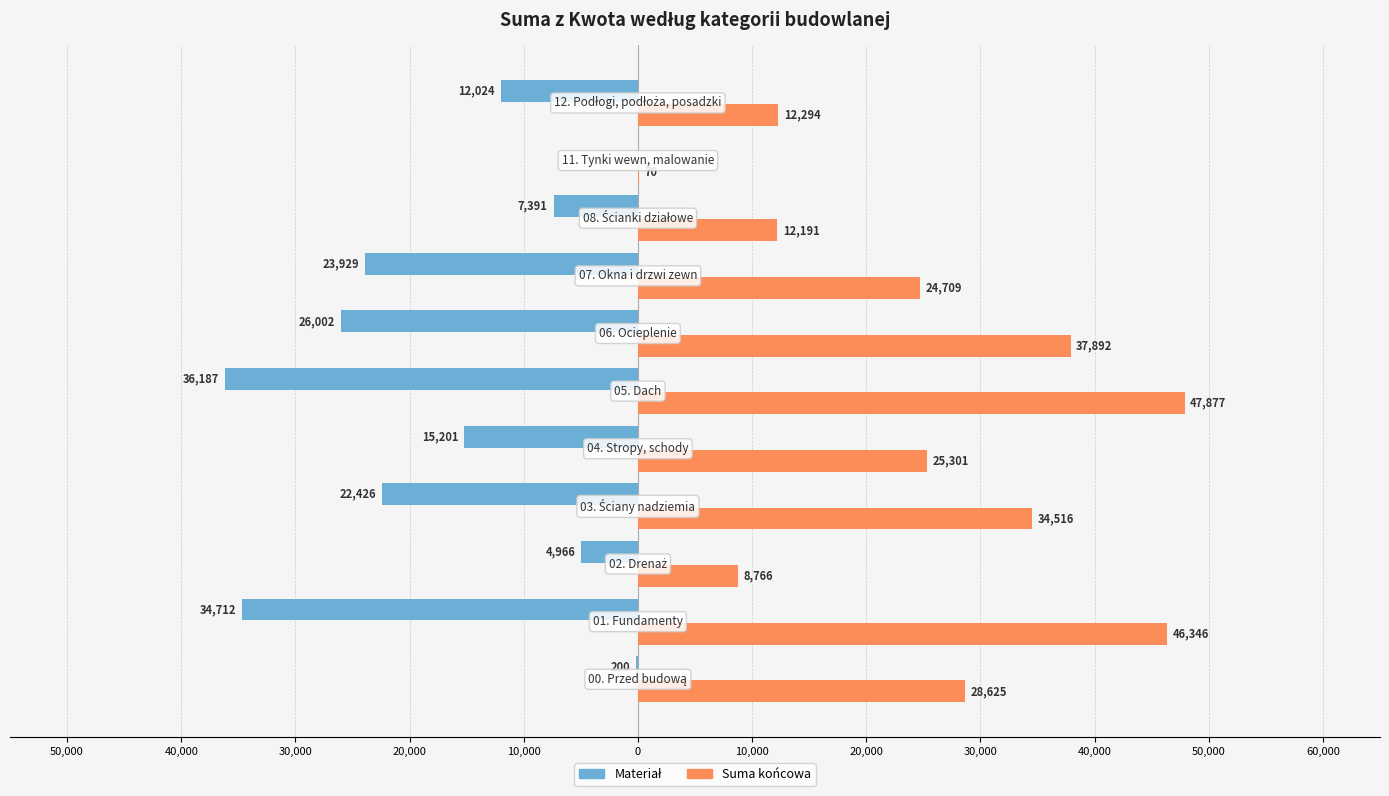

What are all the series names shown in the legend?

Materiał, Suma końcowa